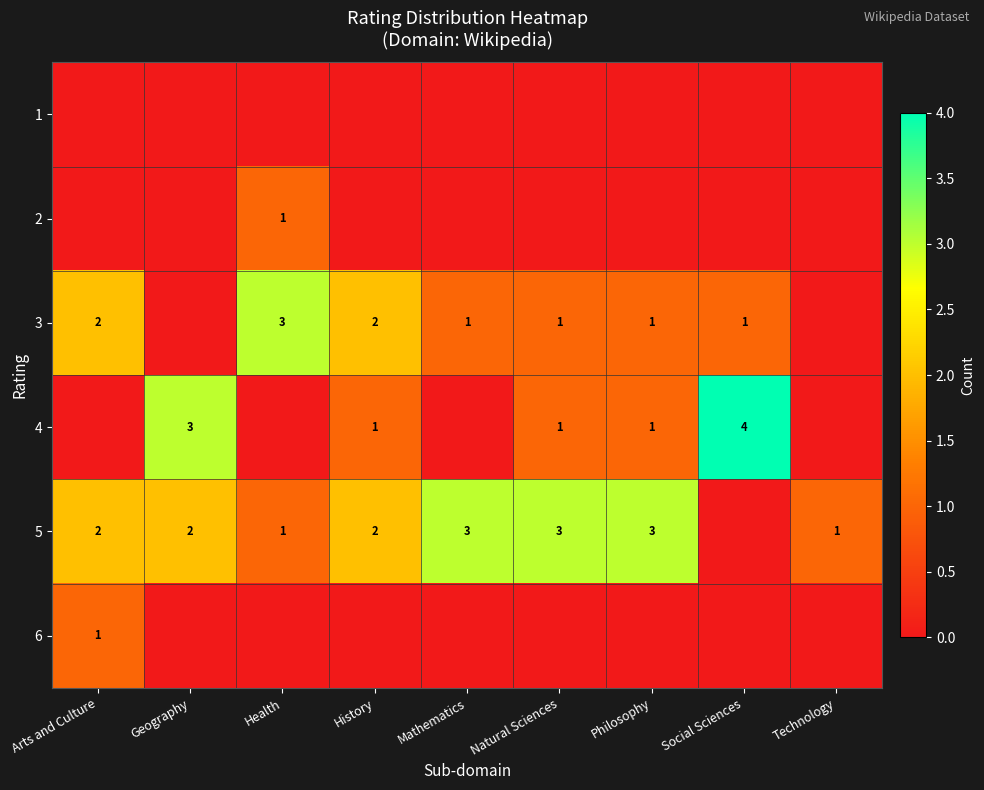

Count the number of data series in this chart.

6